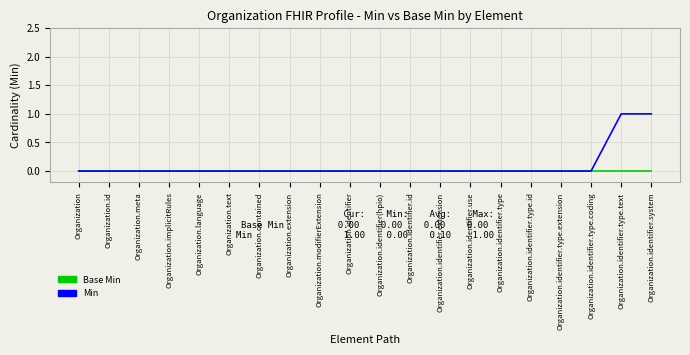

Rank the series by their maximum value, from highest to lowest.

Min, Base Min